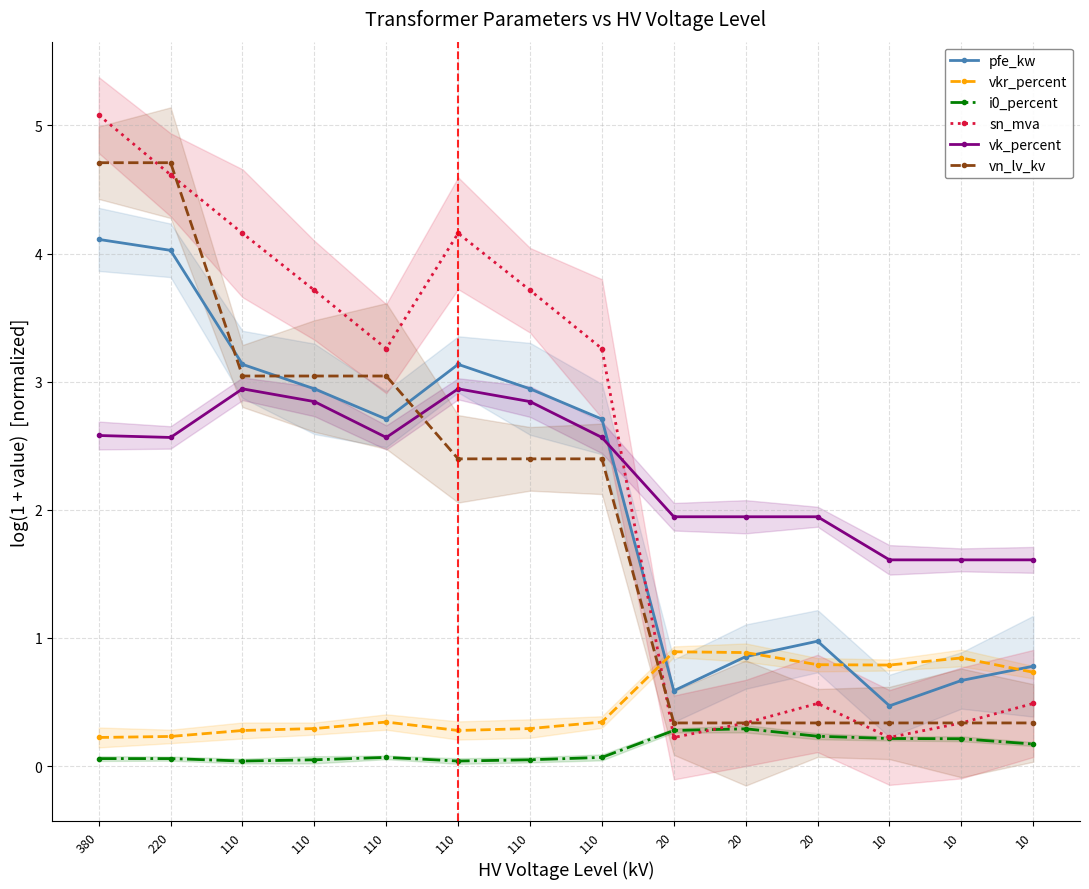

Is it true that vn_lv_kv equals 3.0 at 110?

True